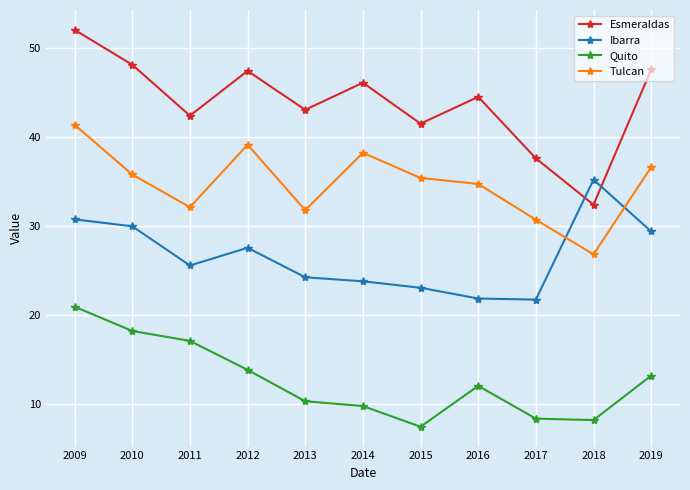

What is the sum of all Ibarra values?

292.8